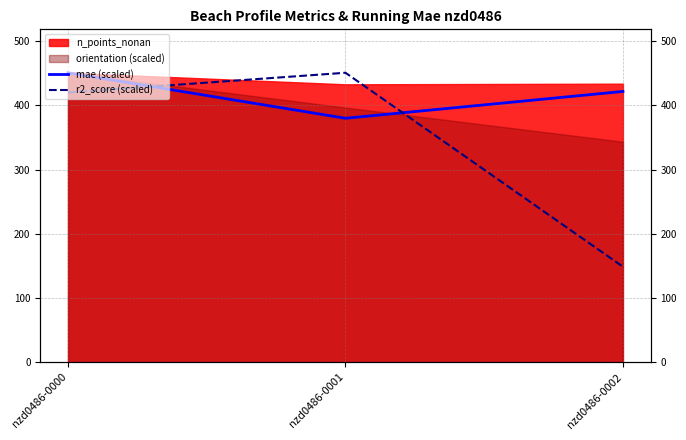

Which series has the largest range (max minus min)?

r2_score (scaled)